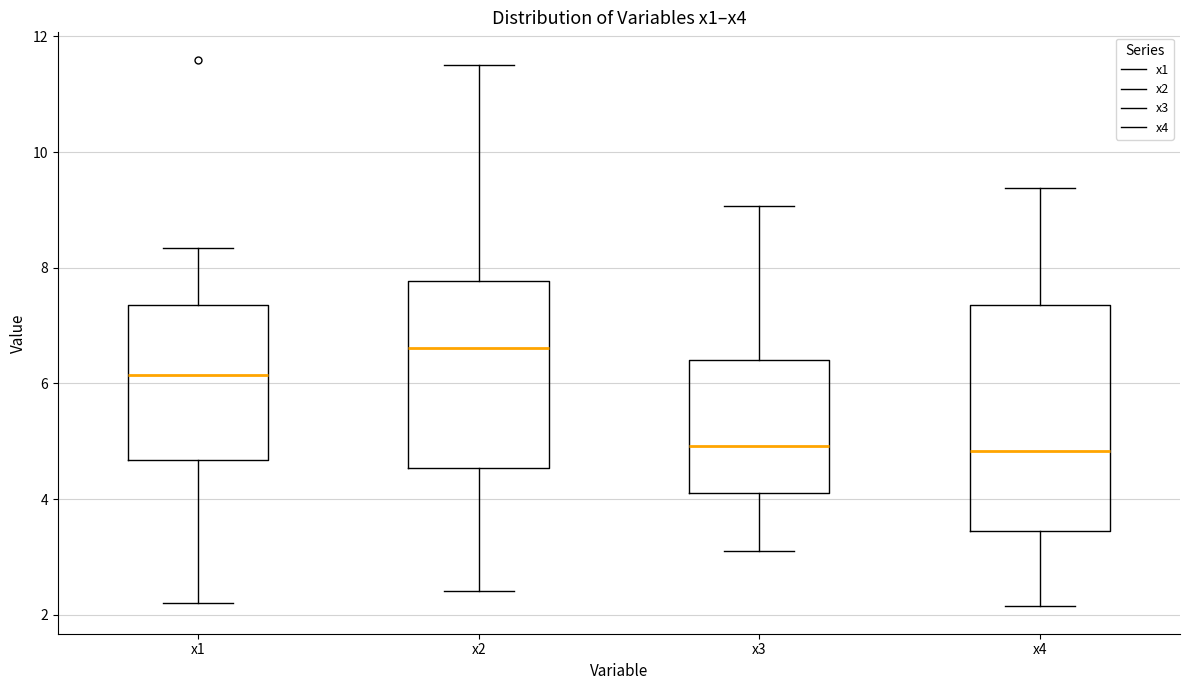

Reading left to right, read every box against the y-axis: the position of its median line, the range the box covers, and the ends of its whiskers. The values are not printed on the chart, so give them approximately, as read against the axis.

x1: median 6.2, box 4.6 to 7.4, whiskers 2.2 to 8.4
x2: median 6.6, box 4.6 to 7.8, whiskers 2.4 to 11.6
x3: median 5.0, box 4.2 to 6.4, whiskers 3.2 to 9.0
x4: median 4.8, box 3.4 to 7.4, whiskers 2.2 to 9.4